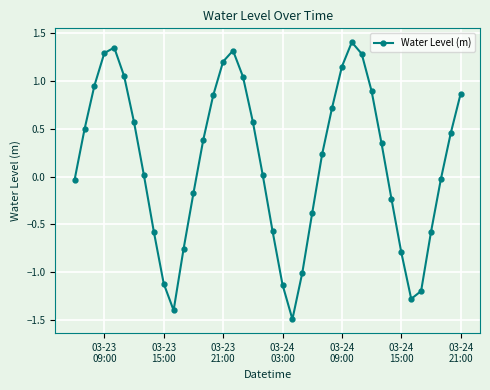

What is the value of the 27th point from the left?

0.7